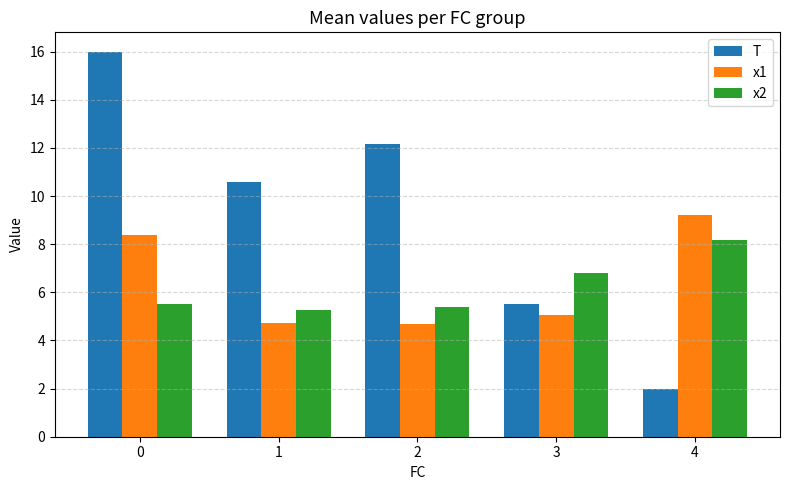

Rank the series by their maximum value, from highest to lowest.

T, x1, x2